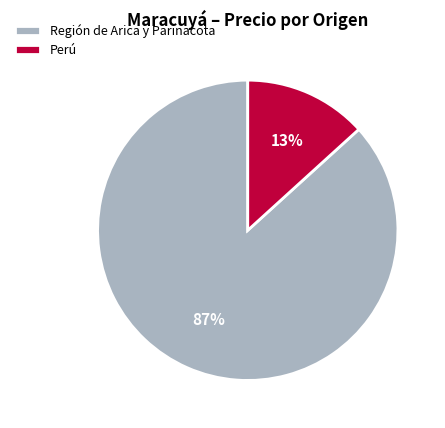

Does any single category account for the majority?

Yes